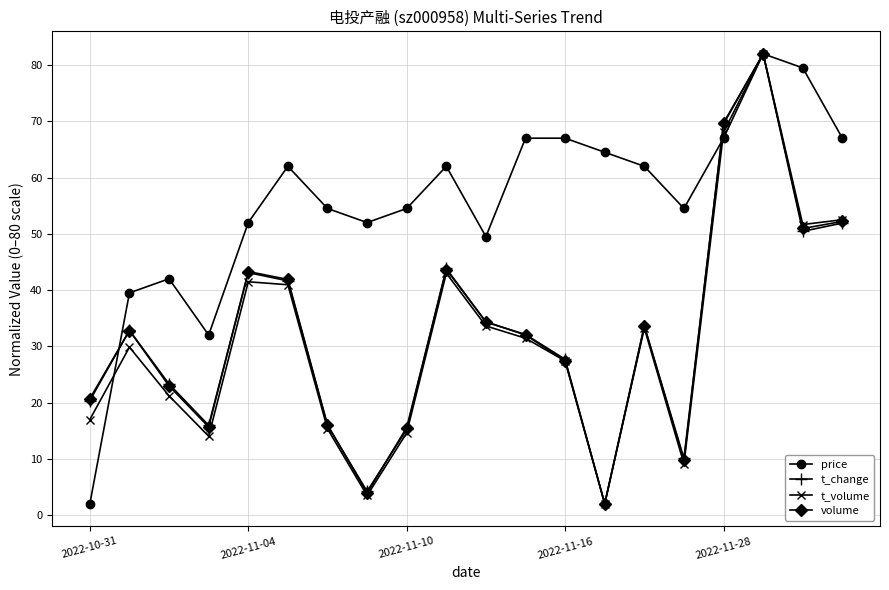

What is the value of the volume point at the 1st from the left?

20.7